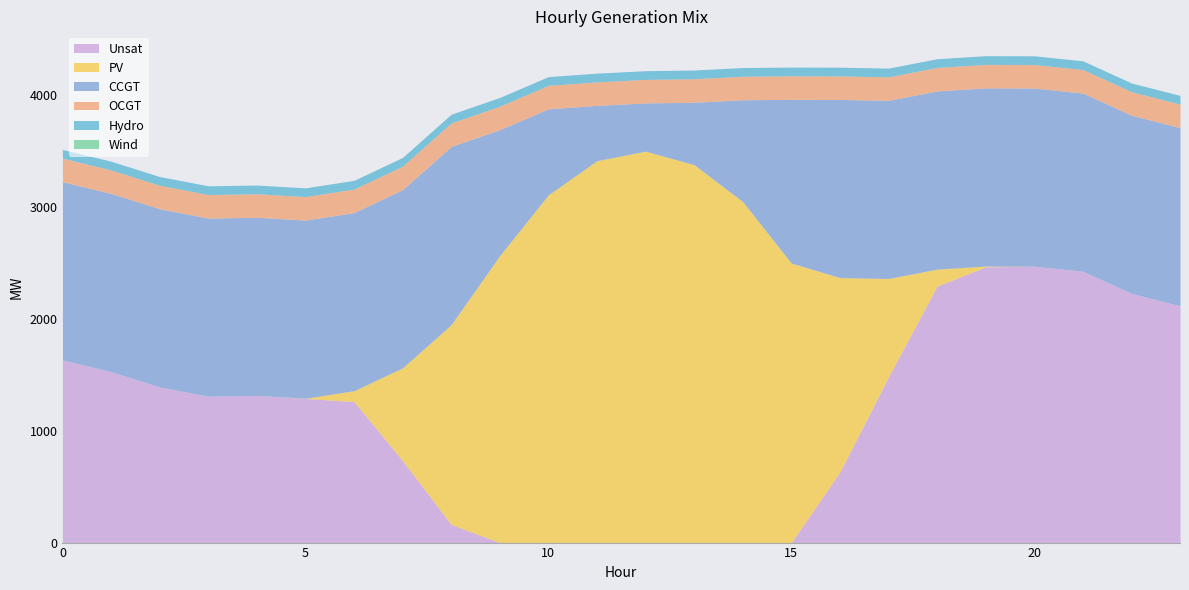

Reading right to left, transcribe all the data shown in this chart.

CCGT: 1592	1592	1592	1592	1592	1592	1592	1592	1463	910	558	431	494	768	1125	1592	1592	1592	1592	1592	1592	1592	1592	1592
OCGT: 210	210	210	210	210	210	210	210	210	210	210	210	210	210	210	210	210	210	210	210	210	210	210	210
PV: 0	0	0	0	7	152	879	1737	2498	3047	3377	3498	3413	3108	2565	1786	830	97	2	0	0	0	0	0
Wind: 0	0	0	0	0	0	0	0	0	0	0	0	0	0	0	0	0	0	0	0	0	0	0	0
Hydro: 78	78	78	78	78	78	78	78	78	78	78	78	78	78	78	78	78	78	78	78	78	78	78	78
Unsat: 2116	2227	2425	2470	2464	2292	1481	631	0	0	0	0	0	0	0	162	732	1260	1288	1315	1308	1391	1528	1633